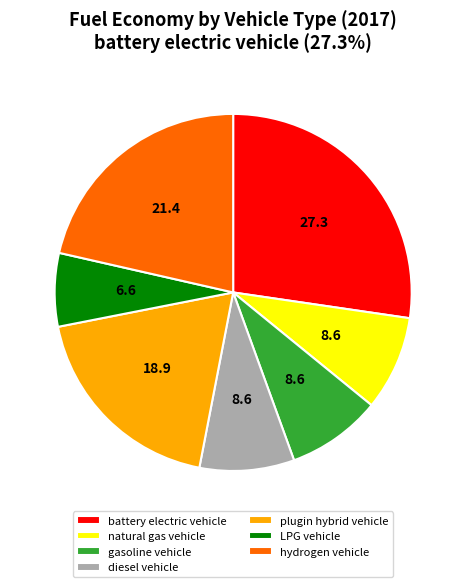

Do gasoline vehicle and diesel vehicle together represent more than half of the pie?

No